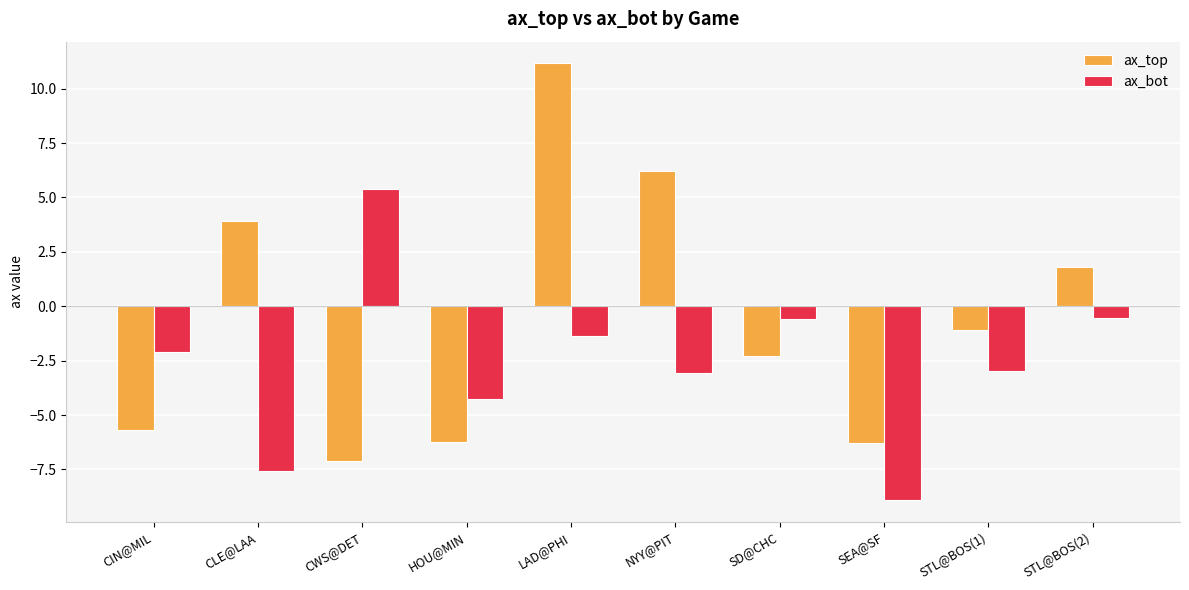

List the series in order of their peak value, lowest first.

ax_bot, ax_top